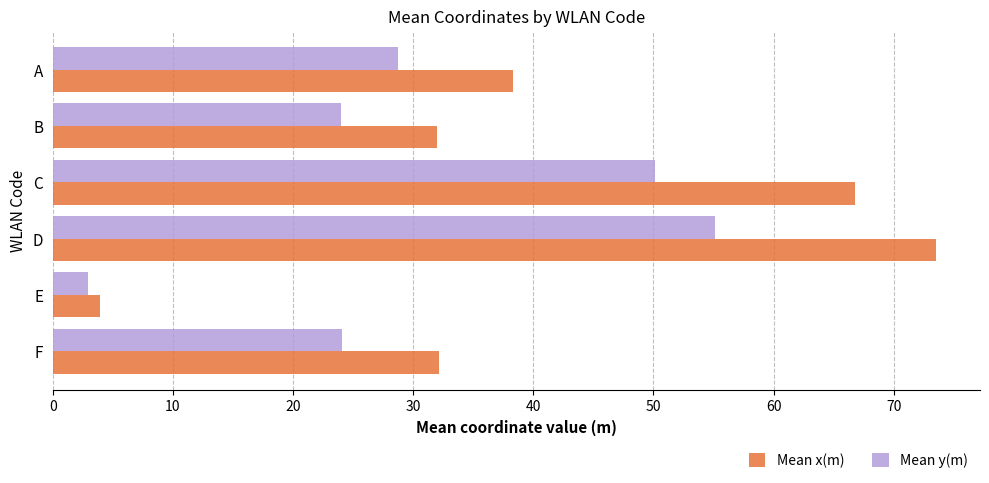

At which category is the sum across all series the highest?

D